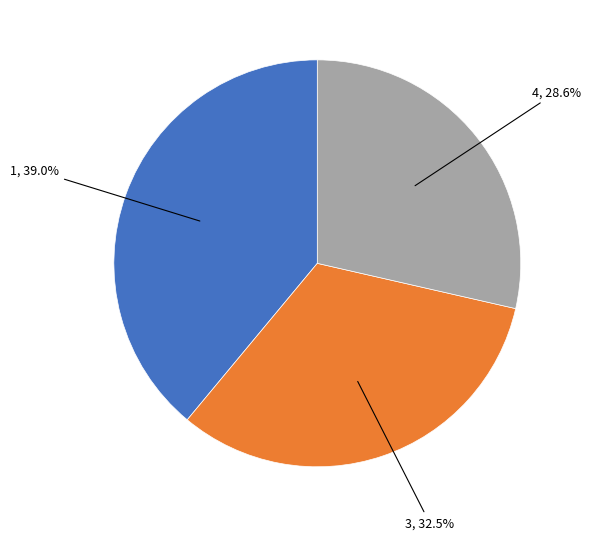

Is there any slice that represents more than half of the pie?

No